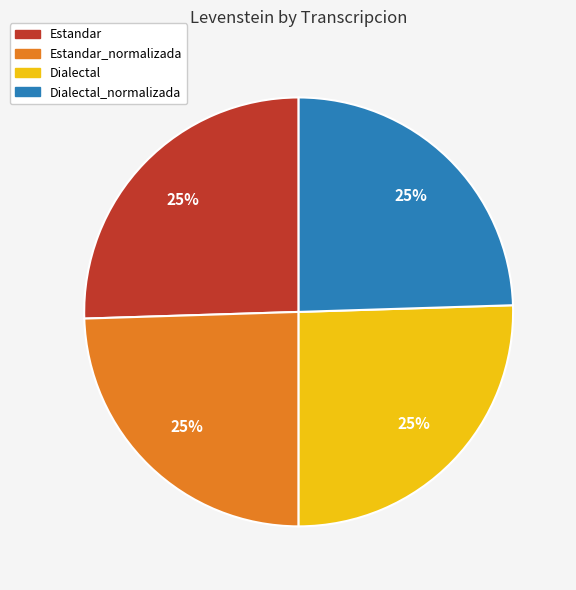

True or false: Dialectal accounts for 25% of the total.

True